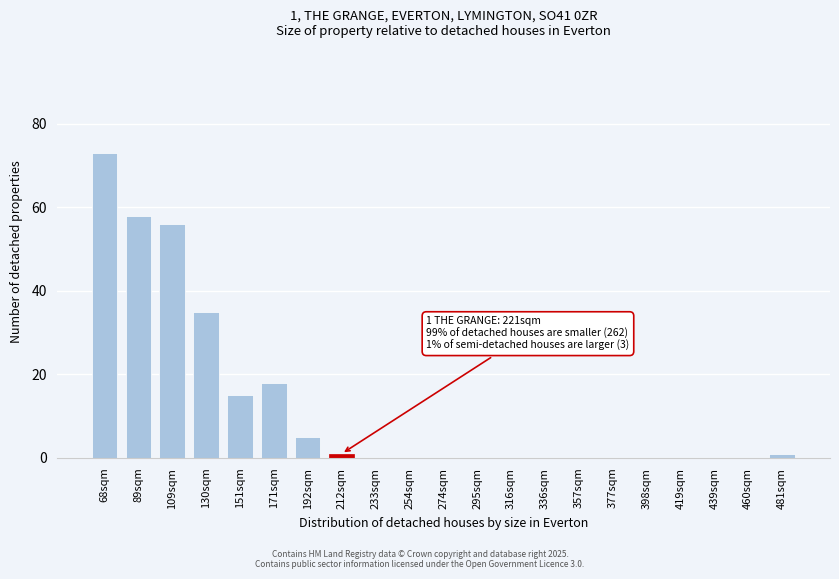

Reading right to left, what are all the values shown in this chart?

481sqm=1	460sqm=0	439sqm=0	419sqm=0	398sqm=0	377sqm=0	357sqm=0	336sqm=0	316sqm=0	295sqm=0	274sqm=0	254sqm=0	233sqm=0	212sqm=1	192sqm=5	171sqm=18	151sqm=15	130sqm=35	109sqm=56	89sqm=58	68sqm=73